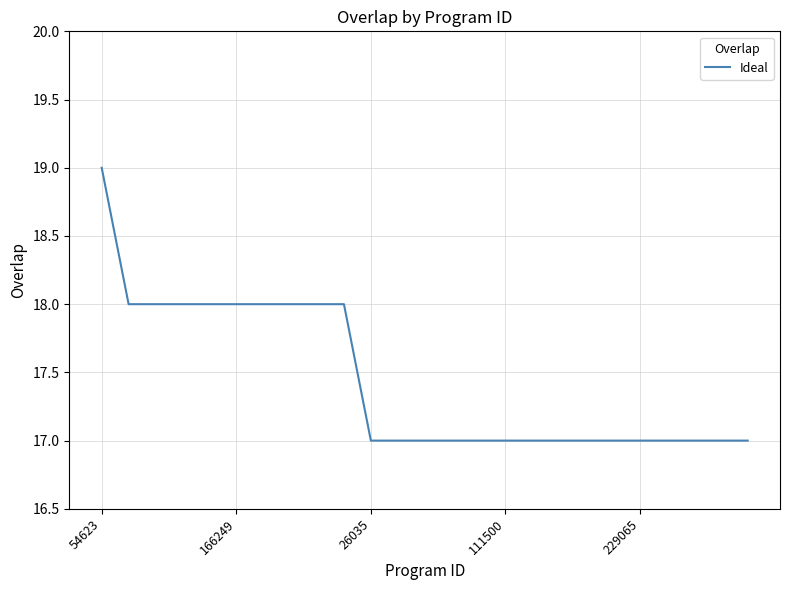

What is the maximum value shown in the chart?

19